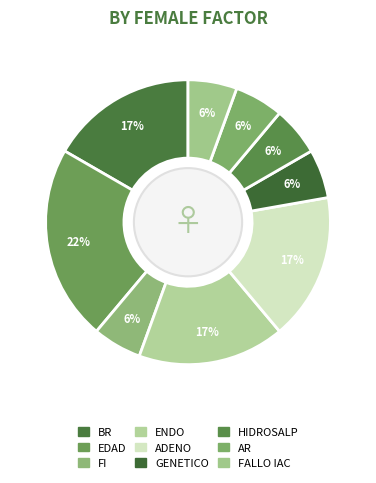

Count the number of slices in the pie.

9